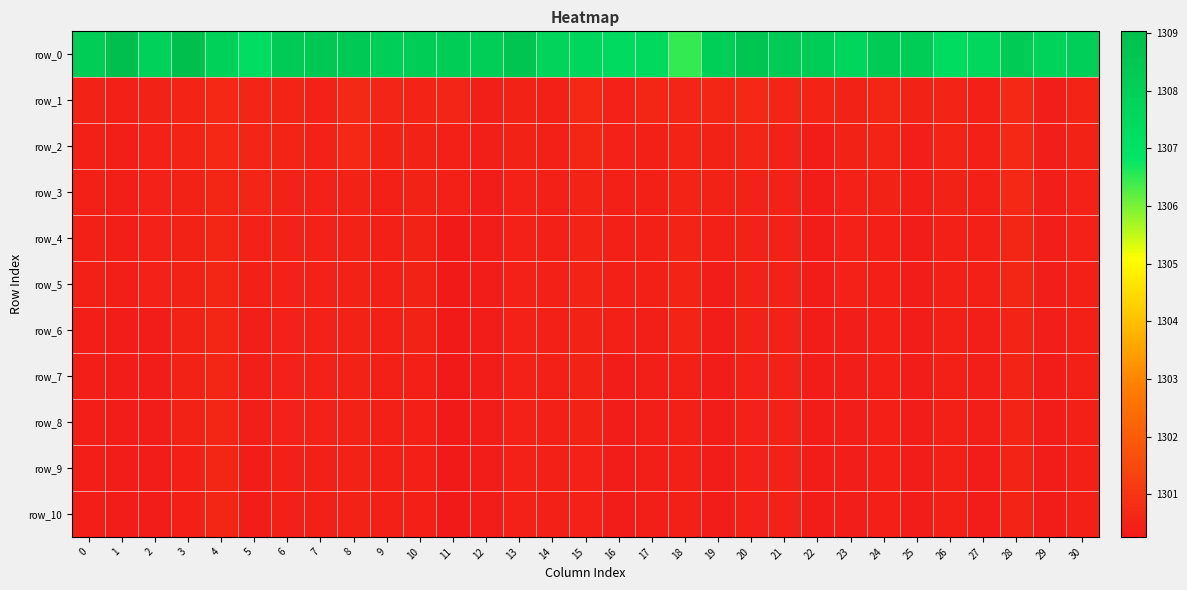

Which category has the highest value in the row_0 series?

3